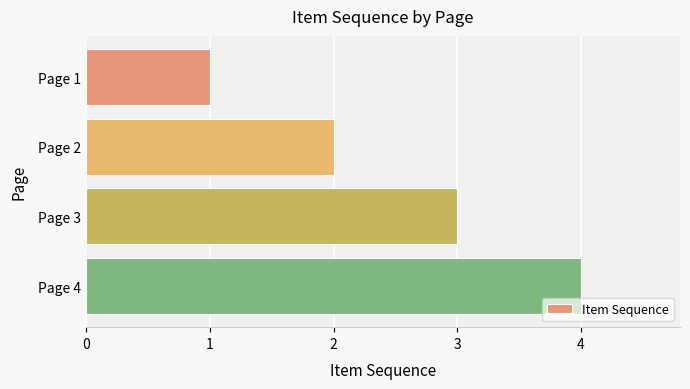

Approximately how many times larger is the value at Page 1 compared to Page 3?

0.3